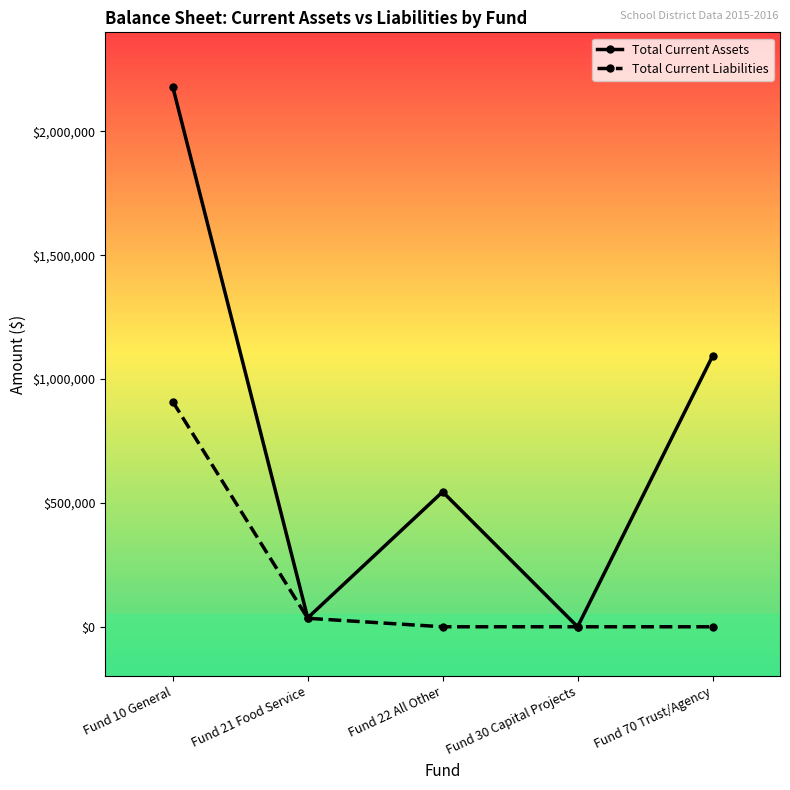

At which label does Total Current Assets first exceed 544787?

Fund 10 General